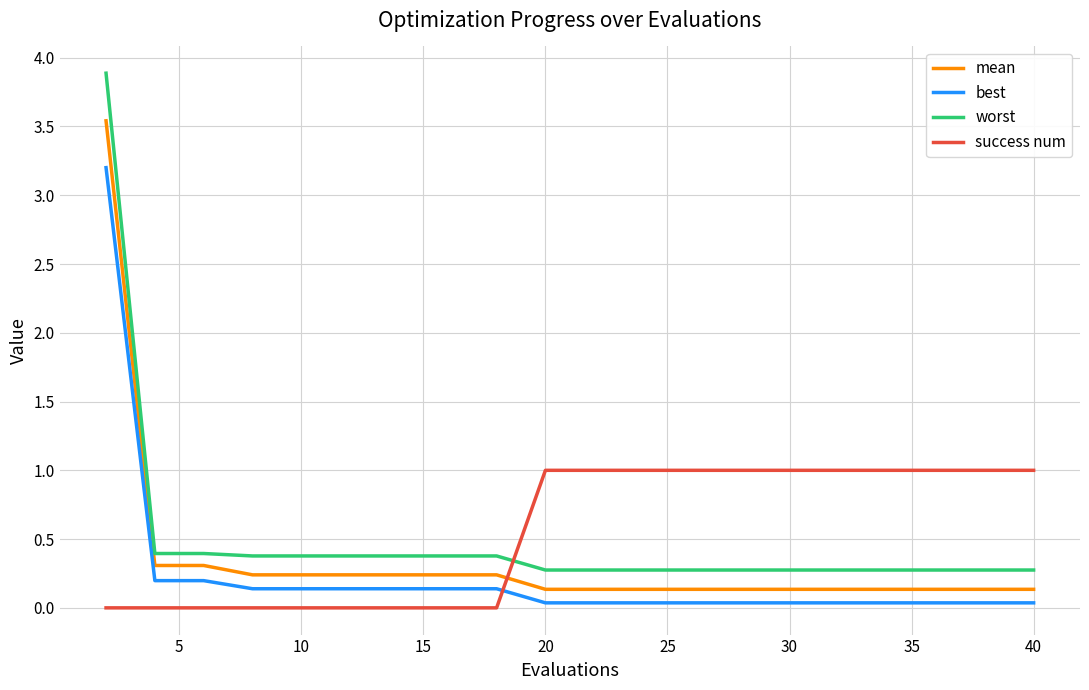

List the series in order of their peak value, lowest first.

success num, best, mean, worst